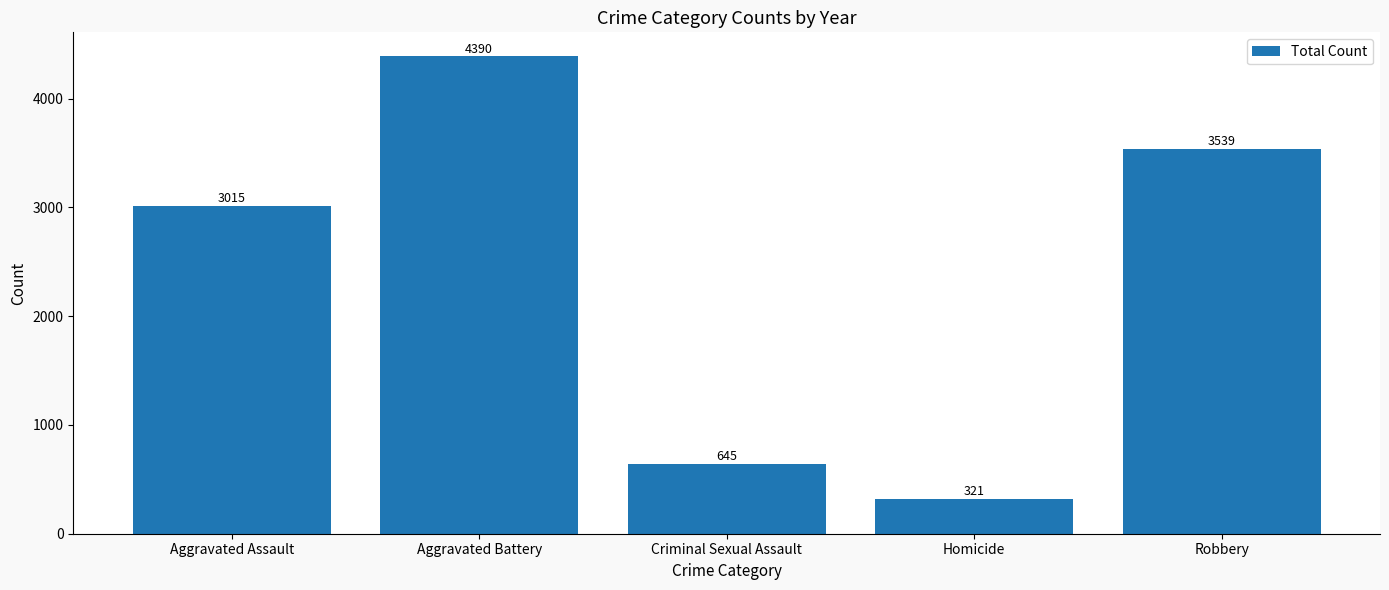

What is the label of the 3rd bar from the right?

Criminal Sexual Assault